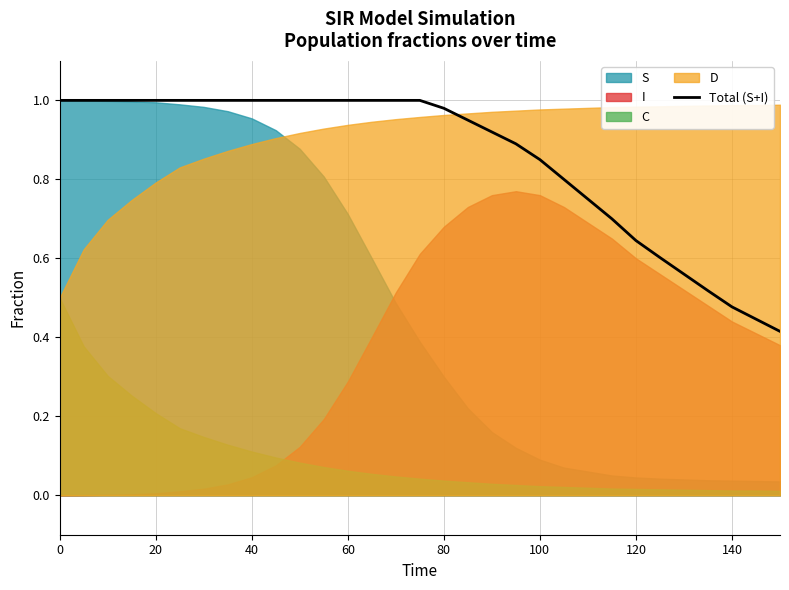

The value of Total (S+I) at 20 is 1.4. True or false?

False